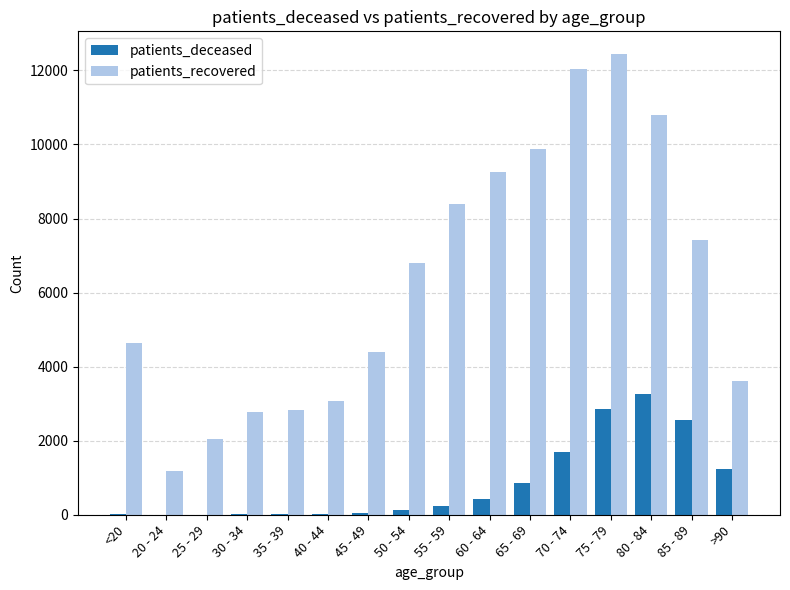

What is the highest value of the patients_deceased series?

3271